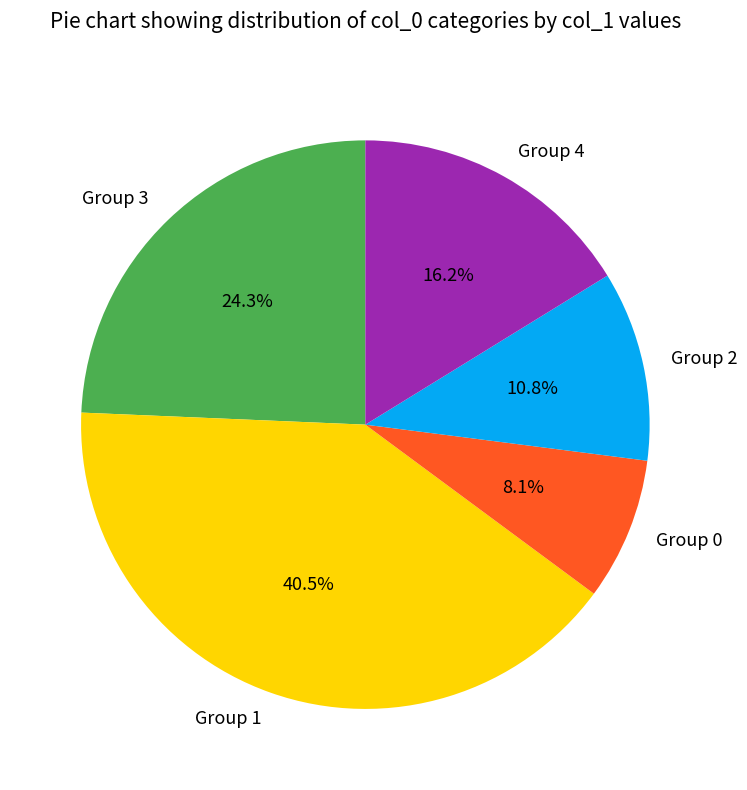

Which has a higher value, Group 4 or Group 1?

Group 1